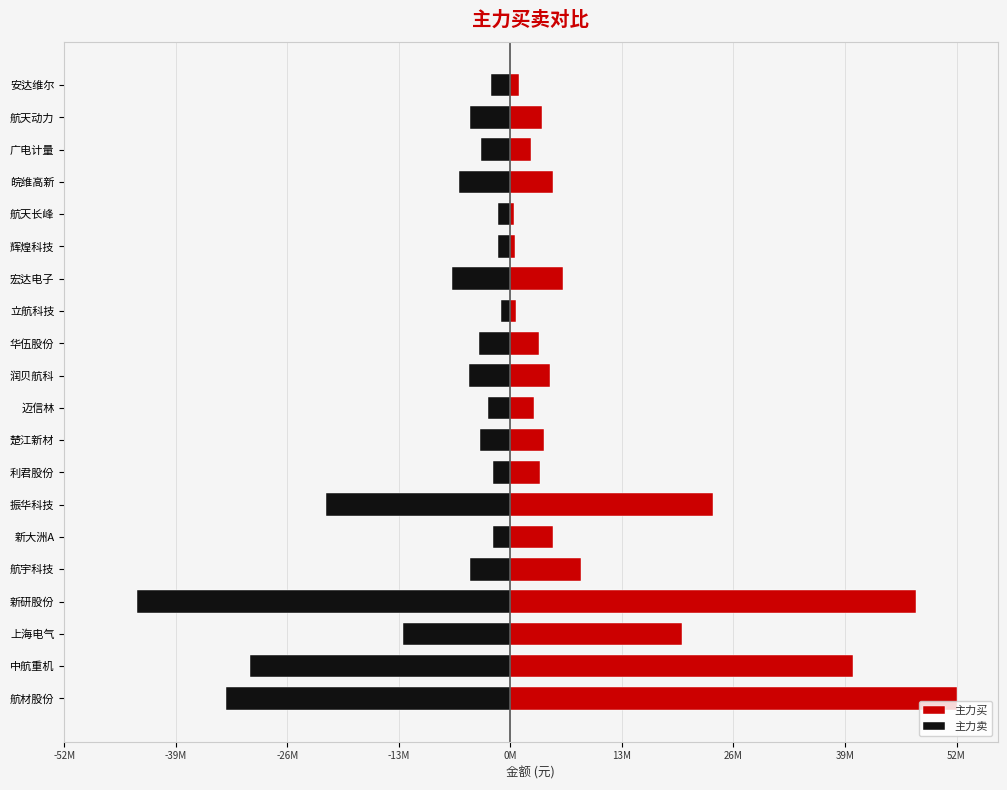

What is the sum of the 主力买 values at 安达维尔 and 航天长峰?

1507718